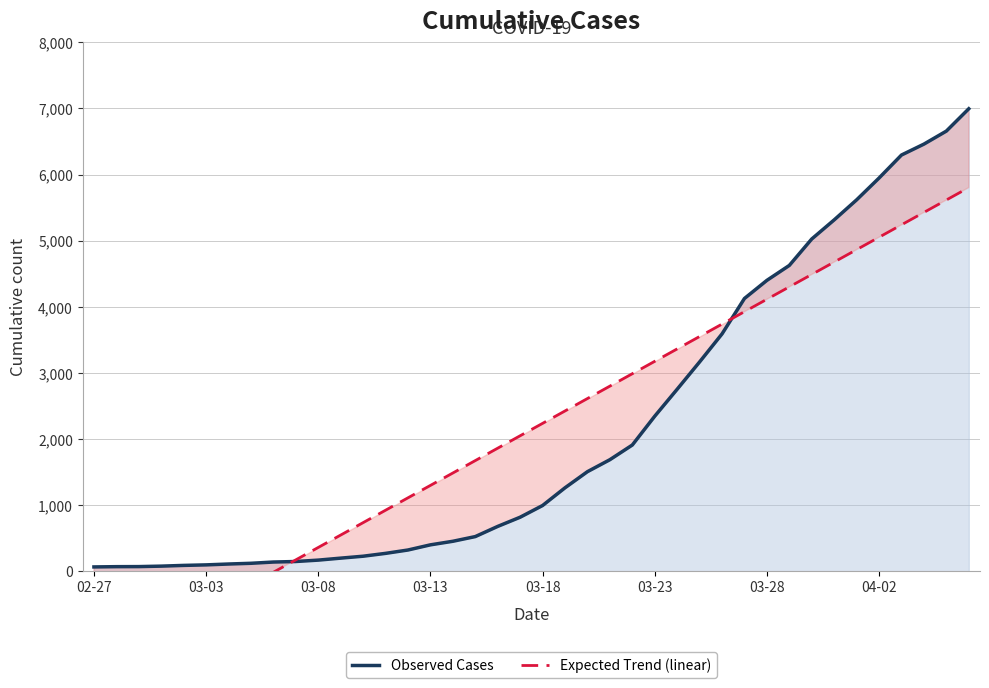

Is it true that Observed Cases equals 6995.0 at 39?

True